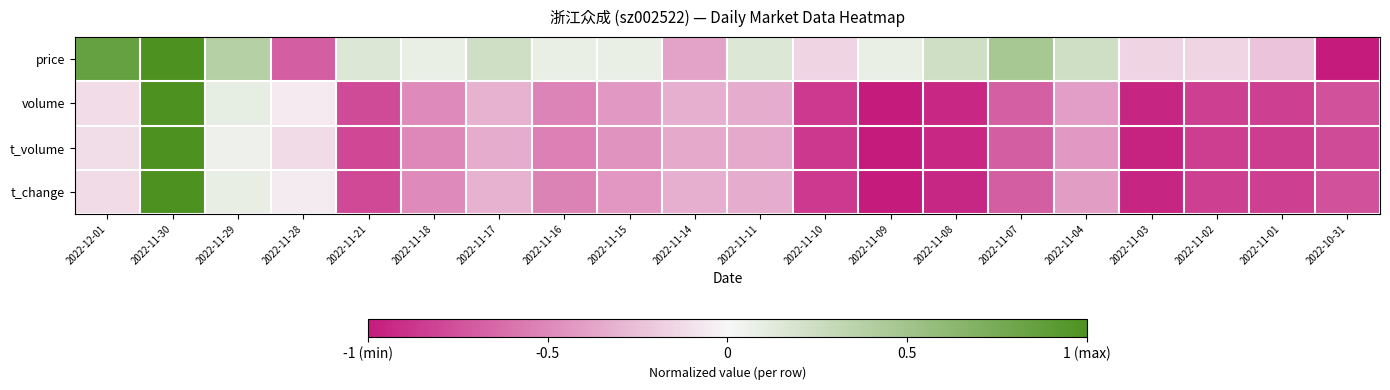

What is the total value across all series at 2022-11-15?

-1.2